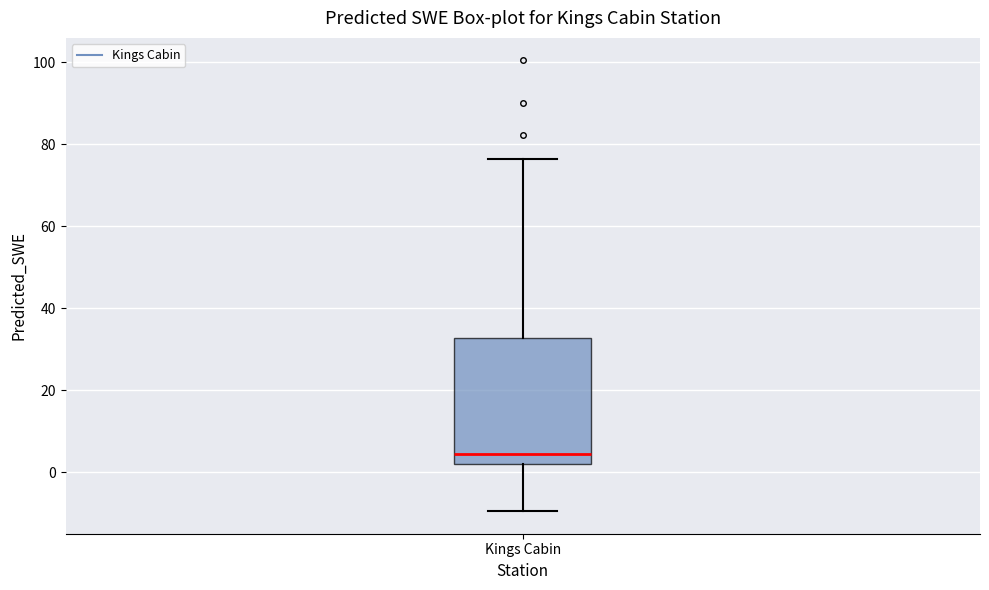

Transcribe this box plot: give where the median line is, the range the box spans, and where the two whiskers end, as read against the y-axis. The values are not printed on the chart, so give them approximately, as read against the axis.

median 4, box 2 to 32, whiskers -10 to 76